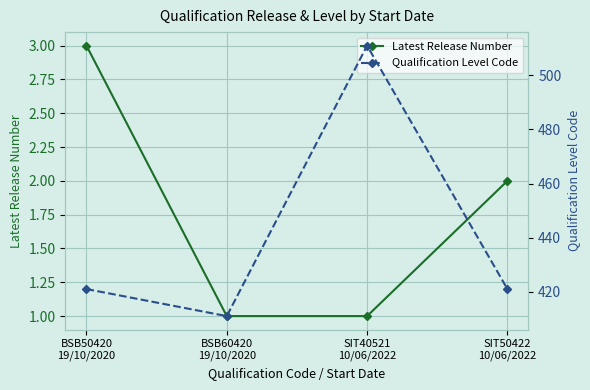

True or false: Qualification Level Code and Latest Release Number intersect in this chart.

False